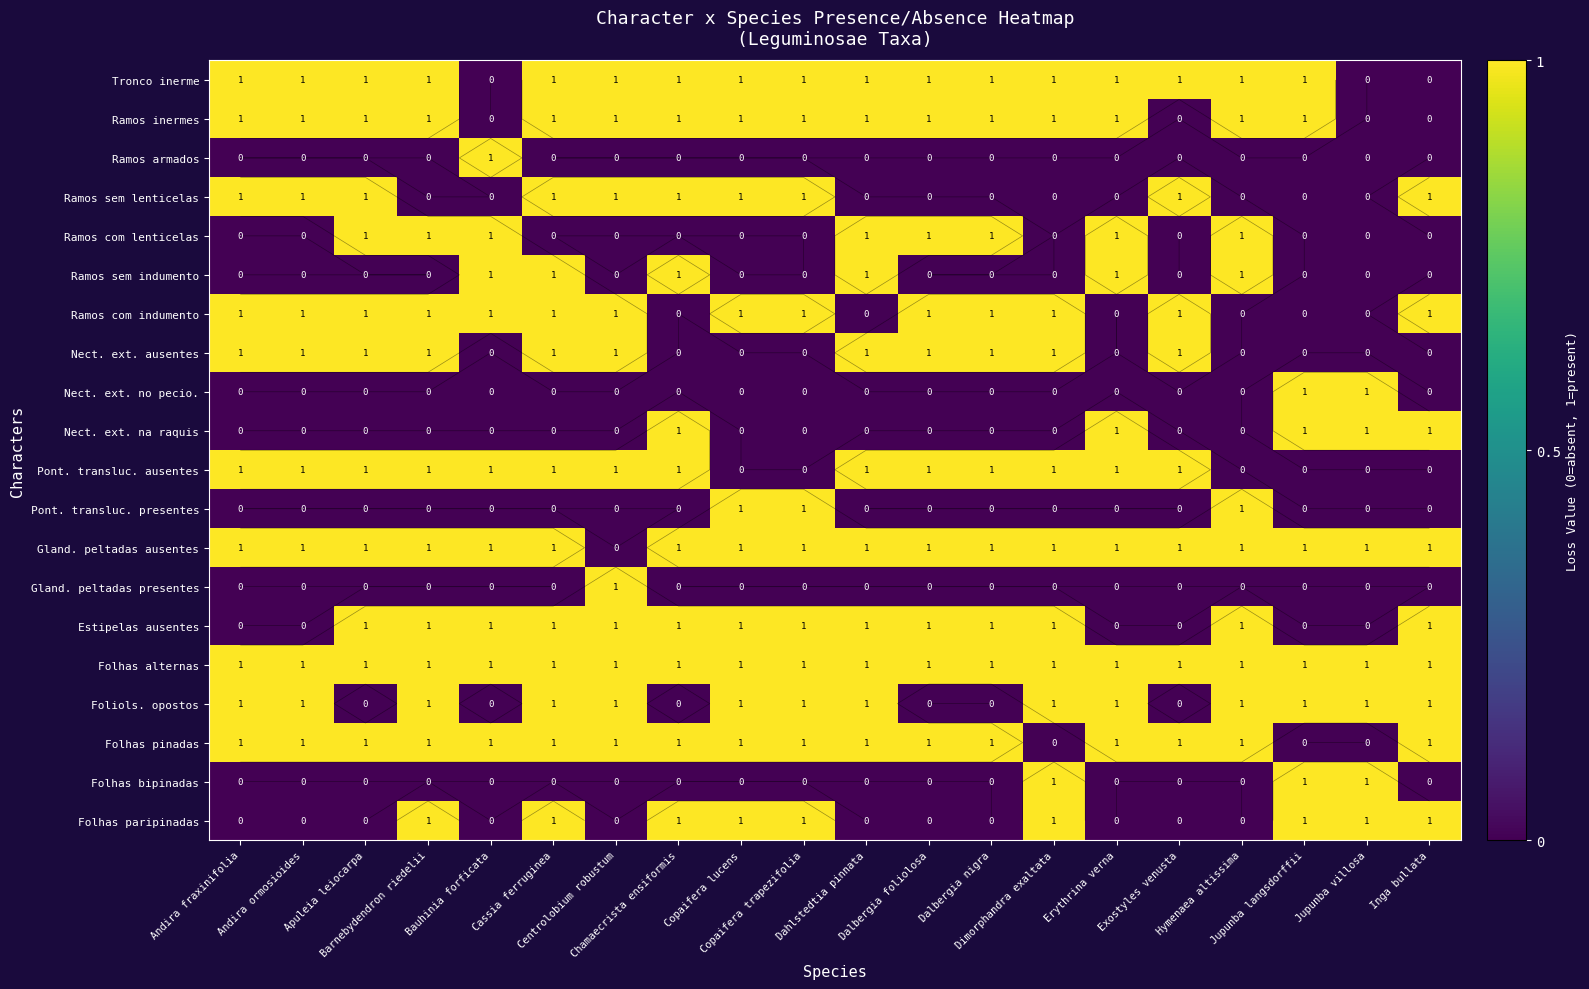

Where is Nect. ext. na raquis nearest to the value 0?

Andira fraxinifolia